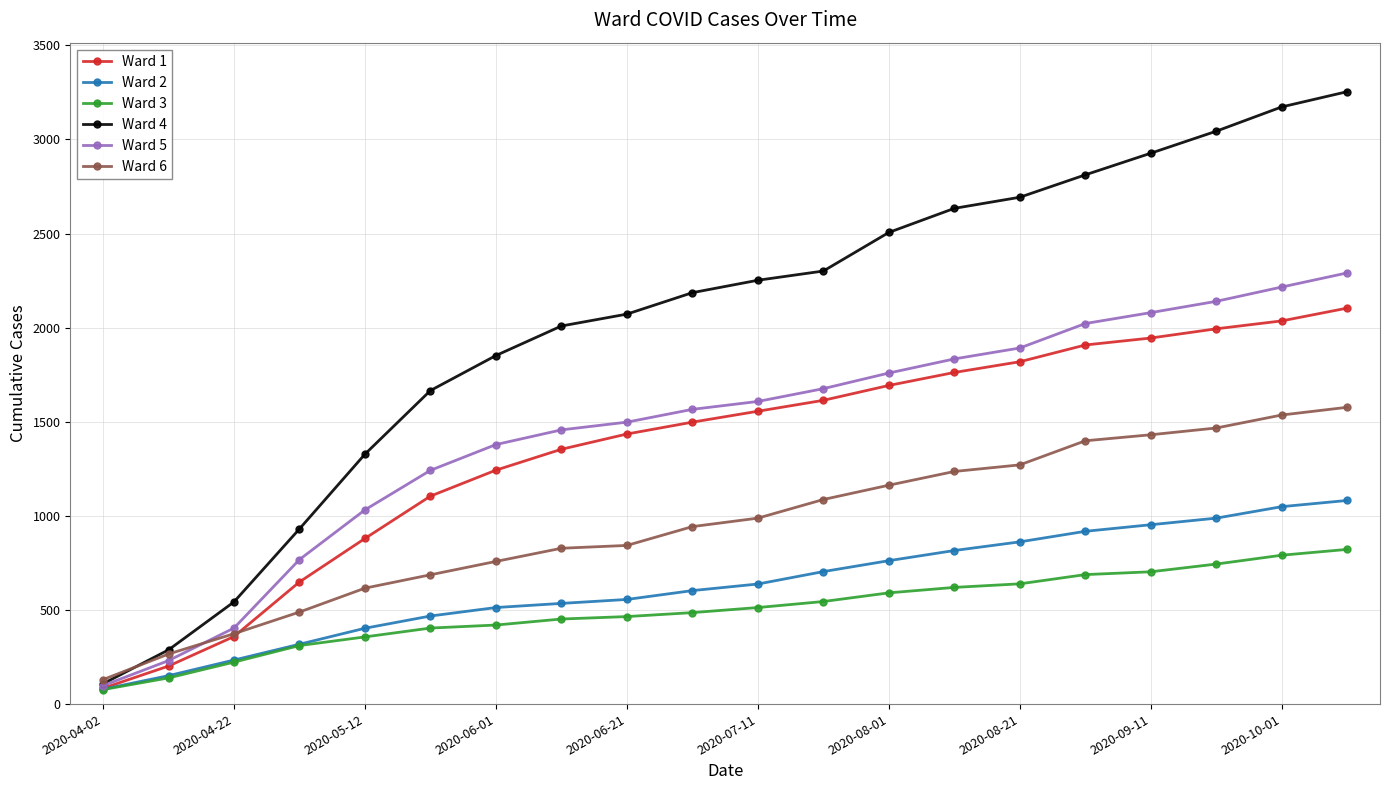

How many categories are shown in the chart?

20